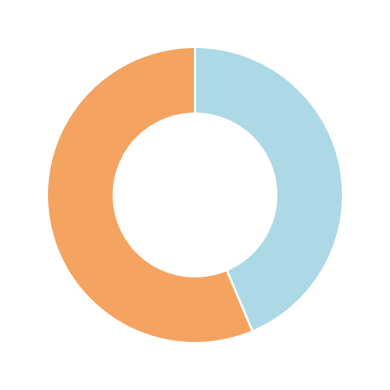

Is there a majority slice in this chart?

Yes